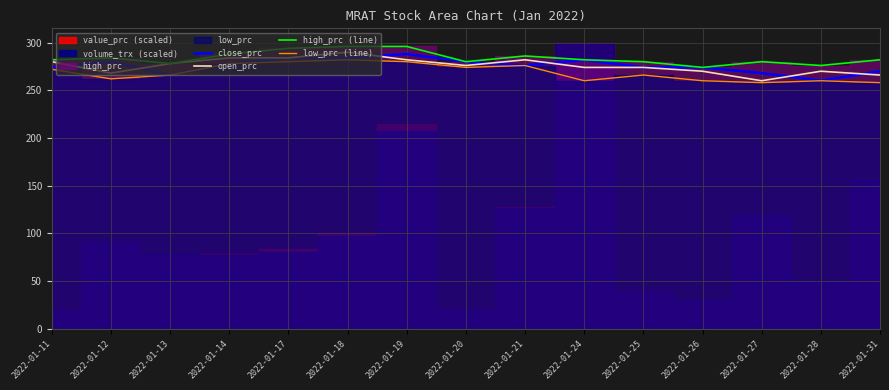

What is the sum of the high_prc (line) values at 2022-01-25 and 2022-01-12?

564